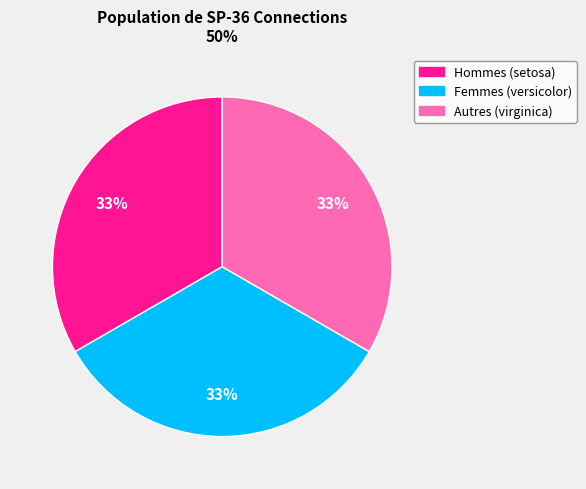

Does any single category account for the majority?

No